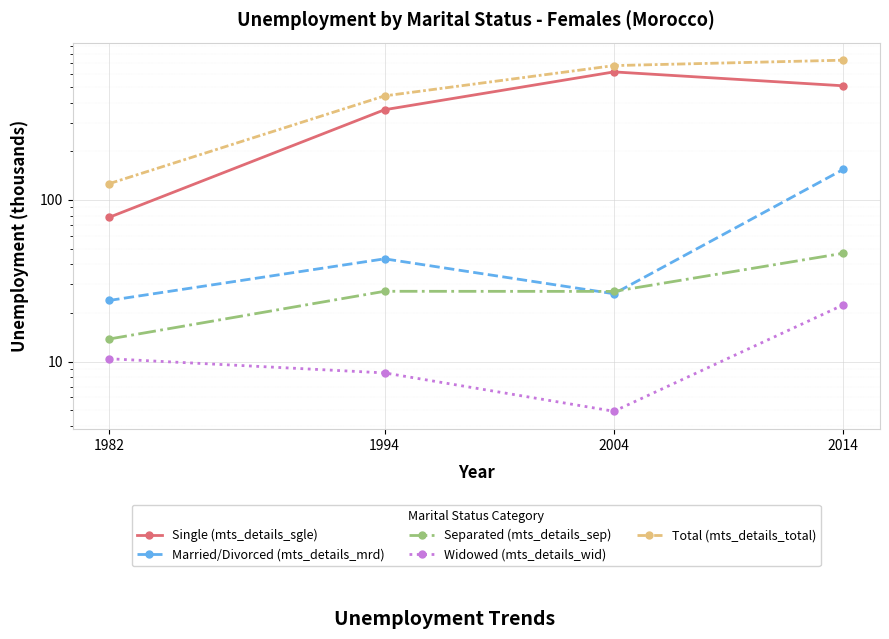

How many lines are shown in the chart?

5